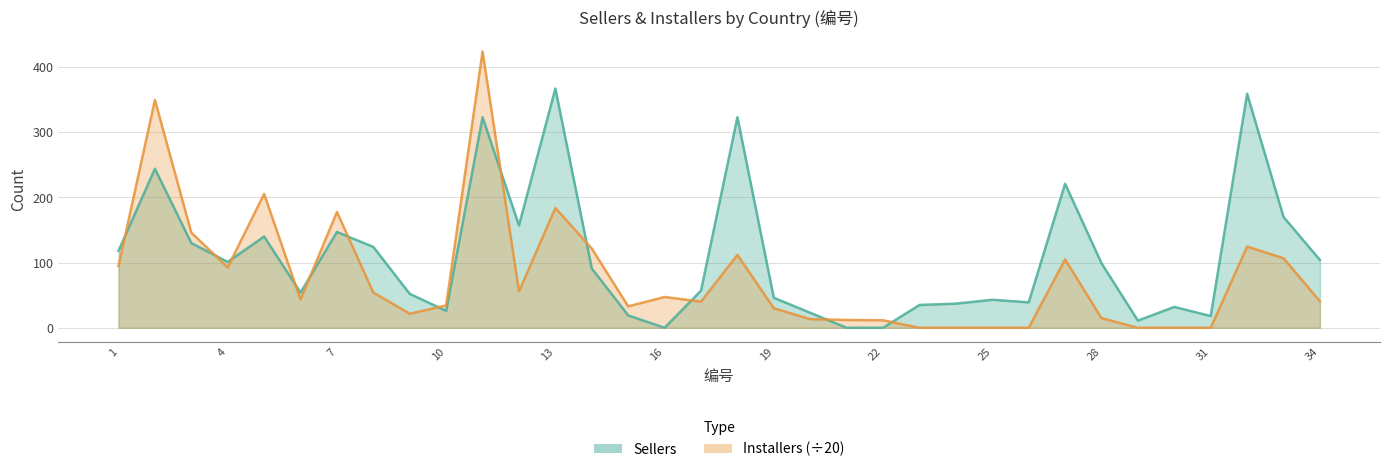

What is the difference between the second highest and minimum values in the Installers series?

349.5